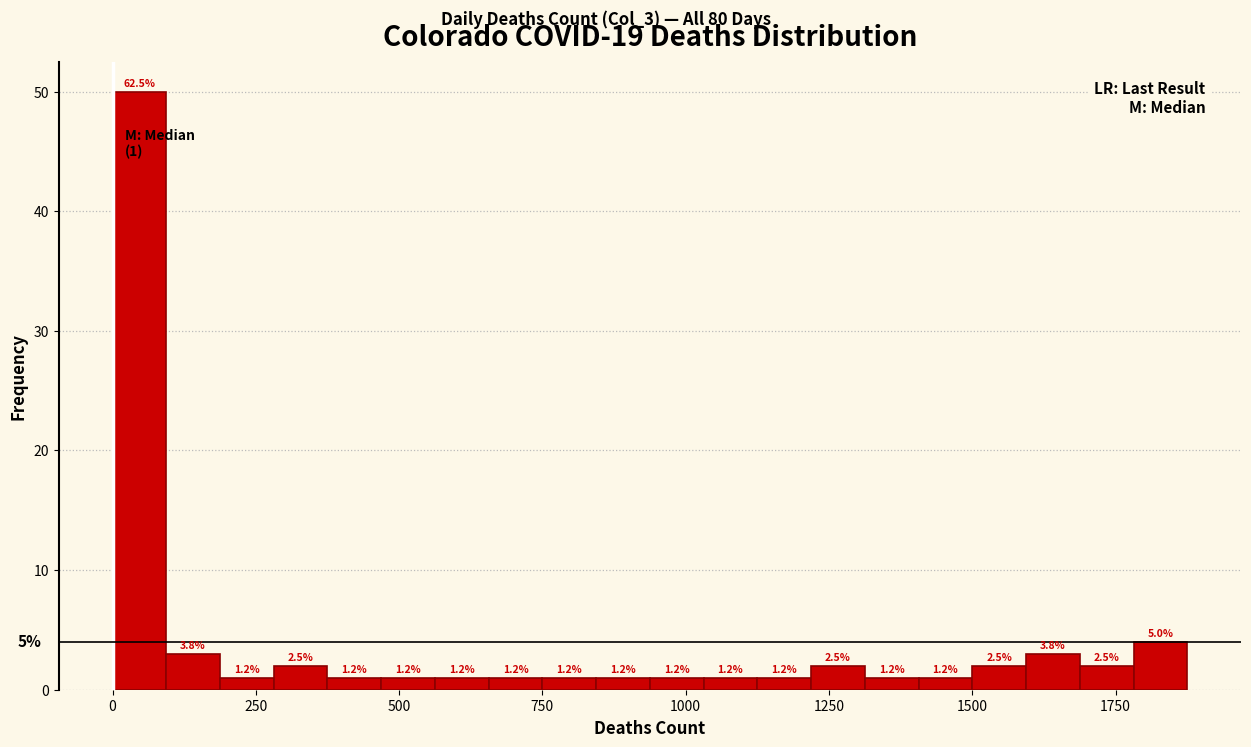

Around what value on the x-axis is the tallest bar? Give the approximate position of its centre, as read against the axis.

50